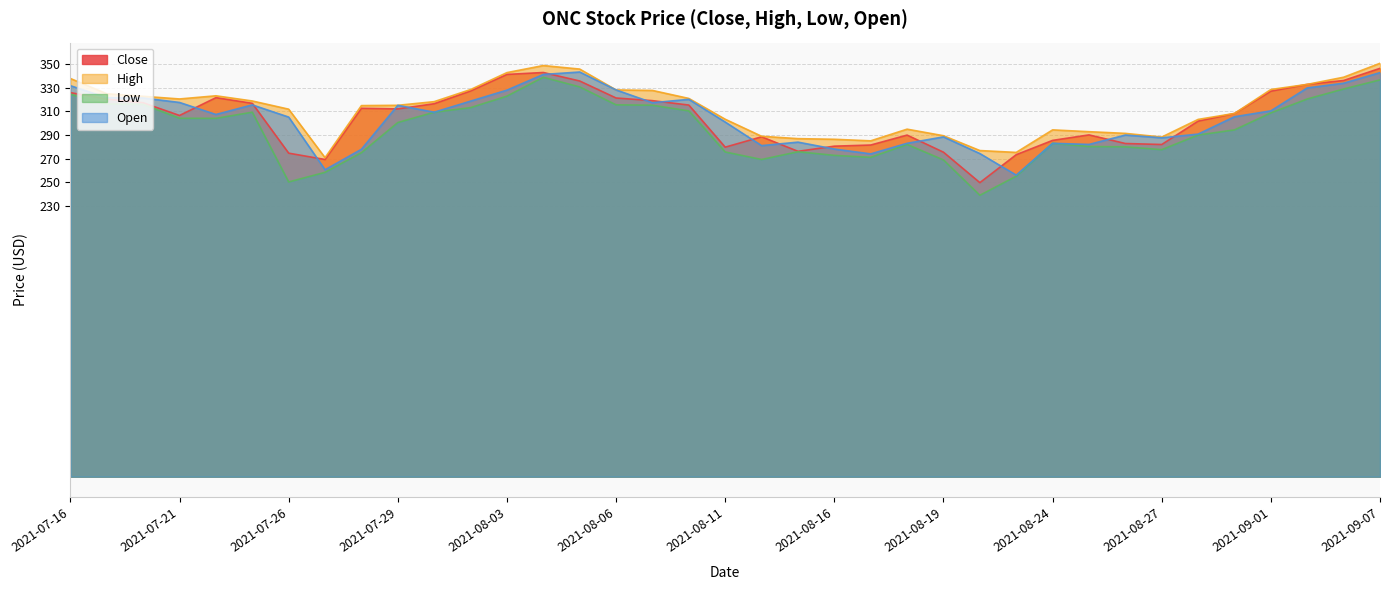

What are all the series names shown in the legend?

Close, High, Low, Open